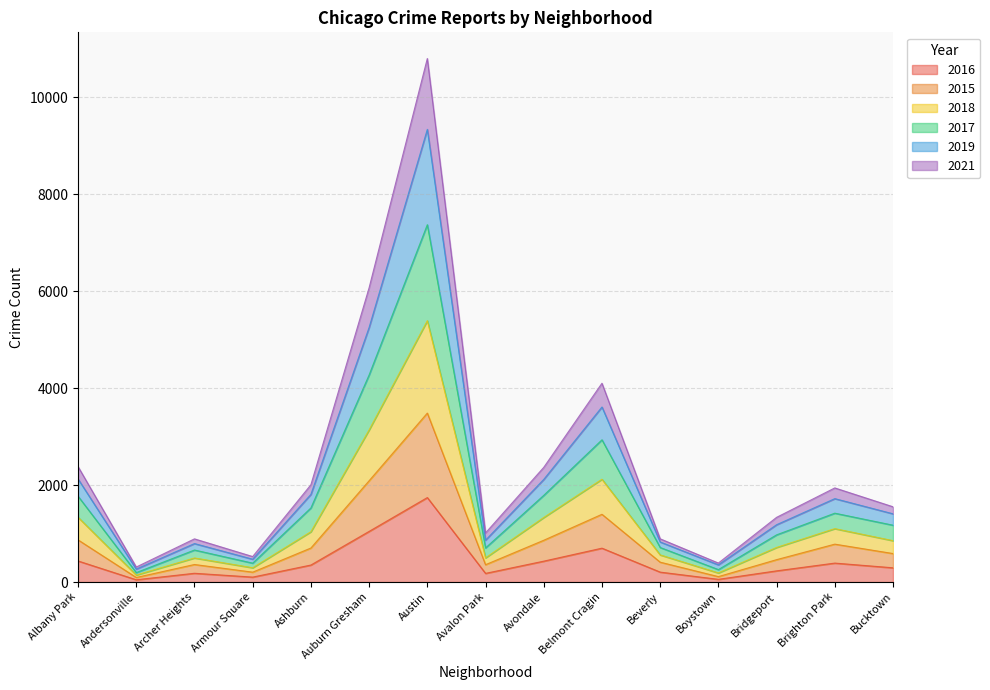

What position from the left is Brighton Park?

14